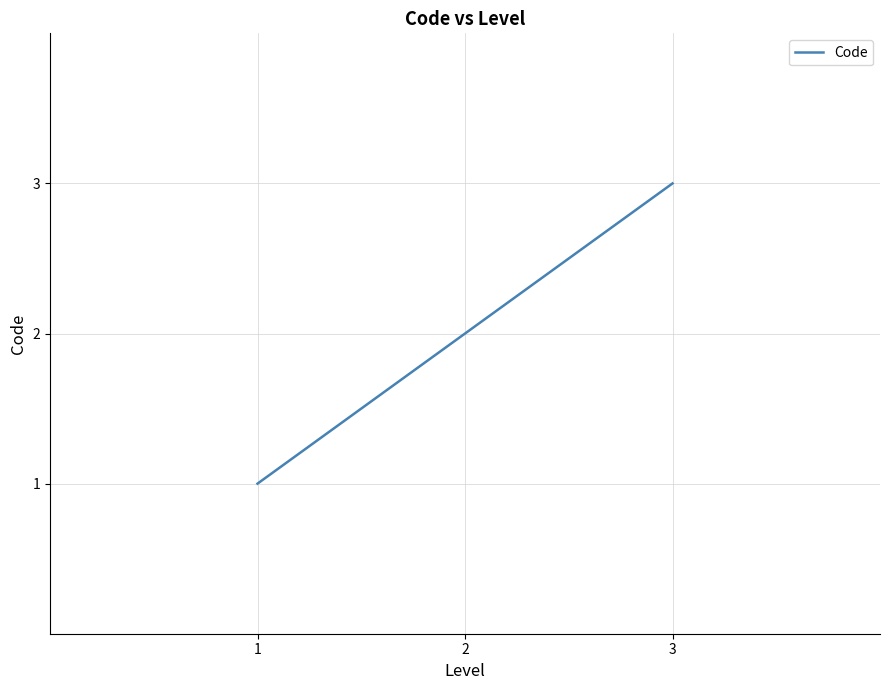

Reading left to right, extract all data points from this chart.

1=1	2=2	3=3